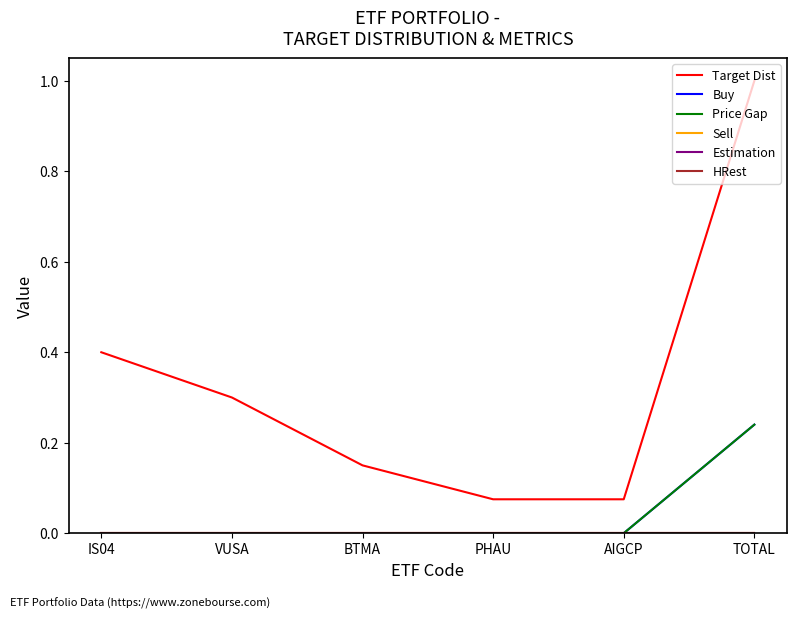

Does the chart display data point markers on the line(s)?

No